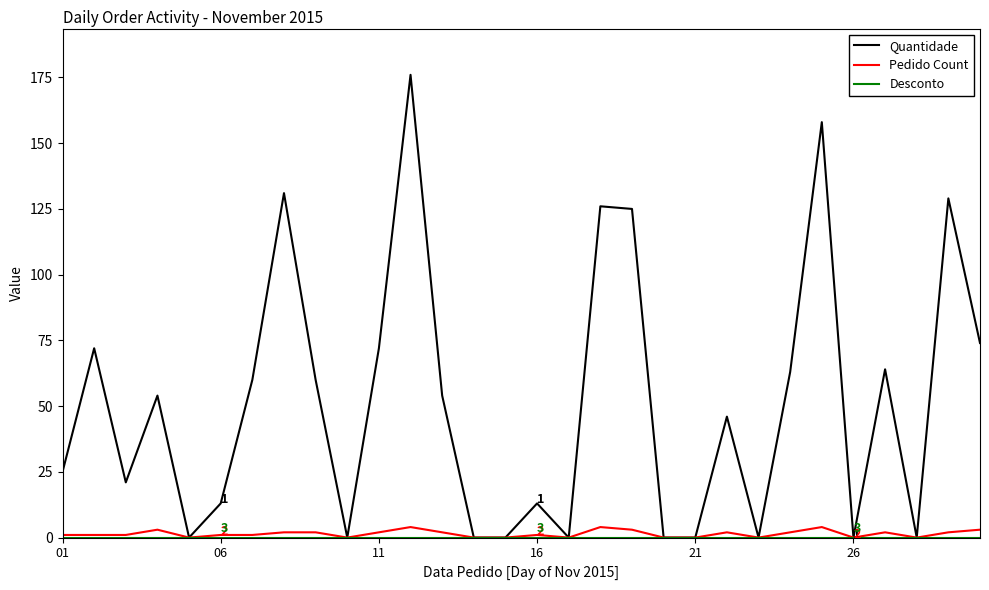

Which series has the largest range (max minus min)?

Quantidade